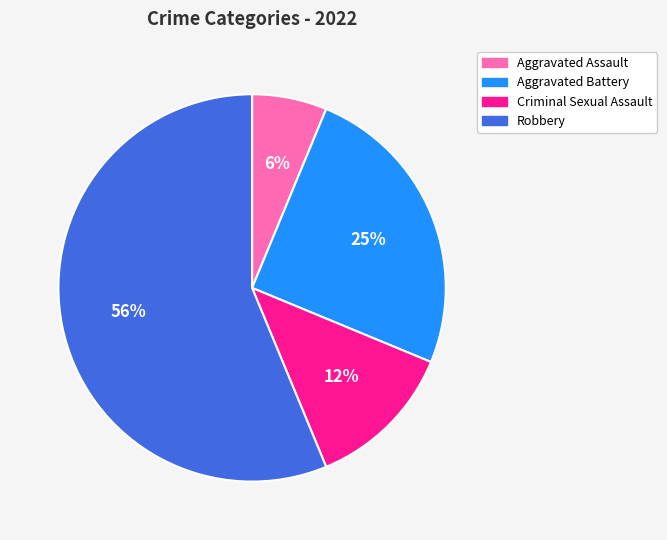

Combined, do Aggravated Battery and Aggravated Assault account for over 50%?

No